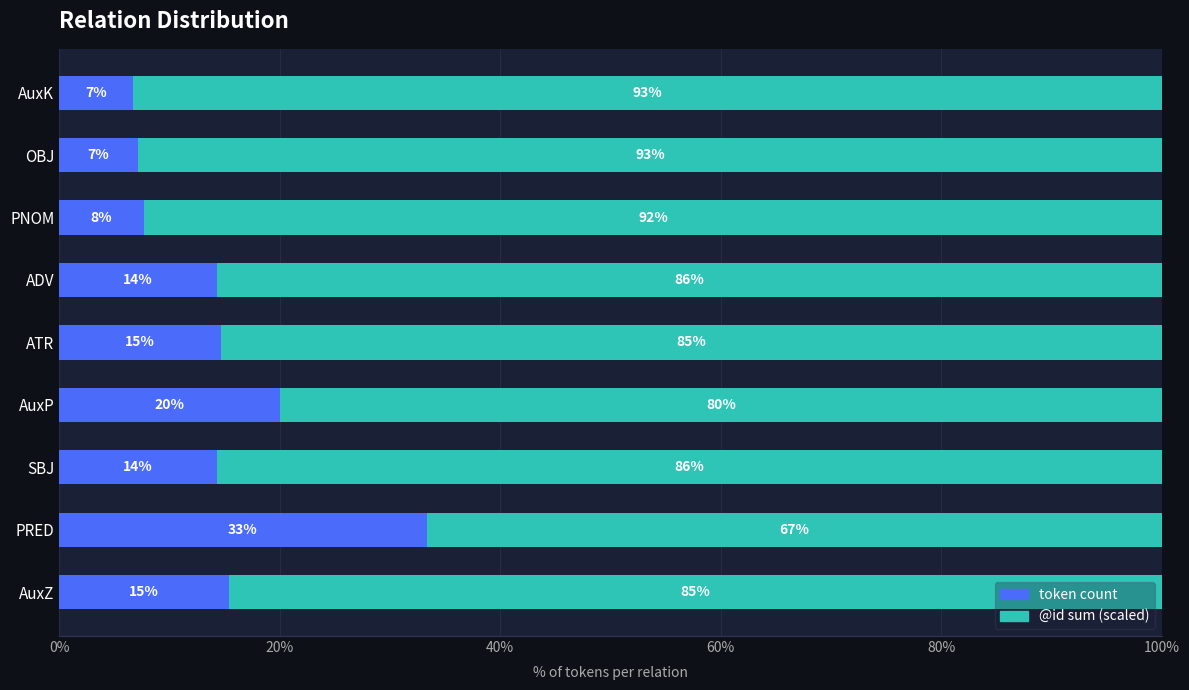

Which category has the highest value in the token count series?

PRED